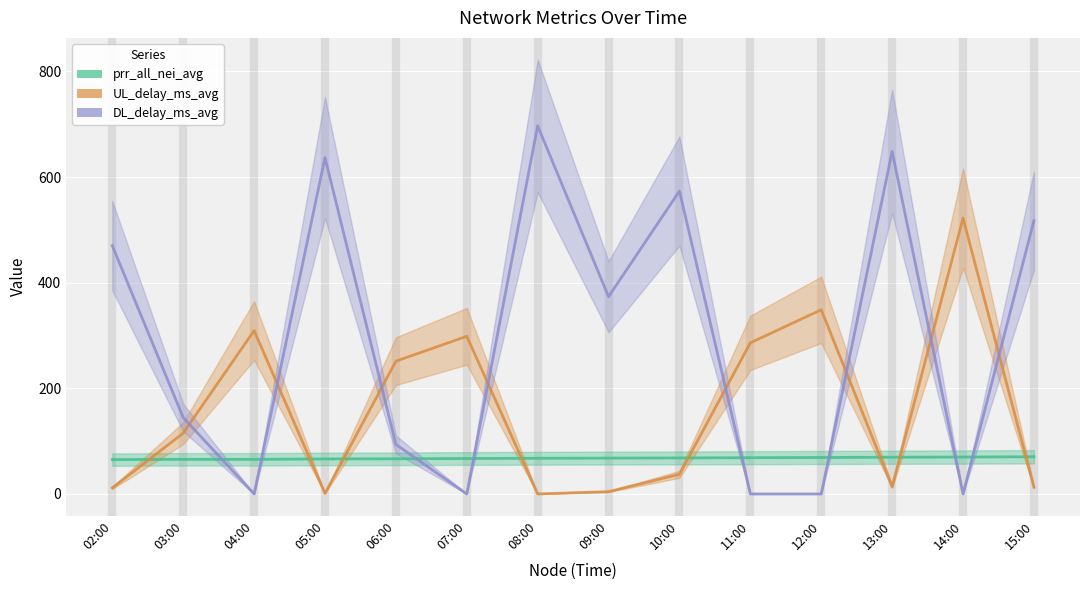

At which label does UL_delay_ms_avg first exceed 115?

03:00